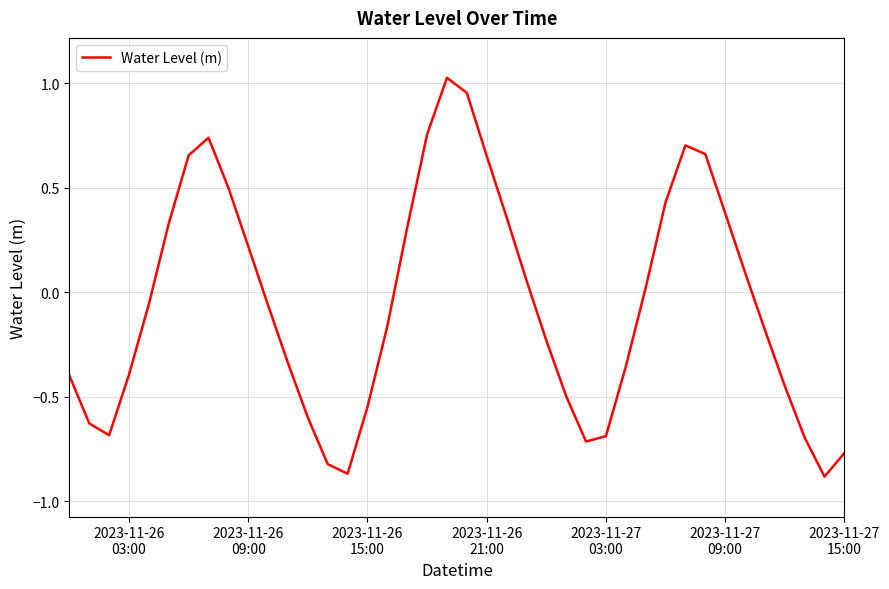

What is the difference between the maximum and minimum values?

1.9